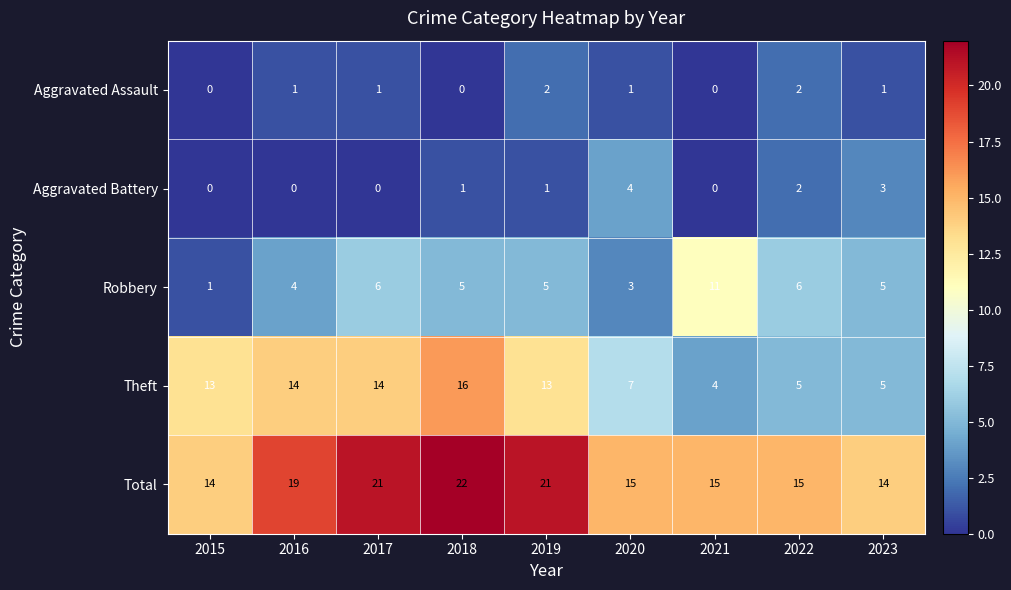

The Aggravated Battery series shows 1 at 2022. True or false?

False